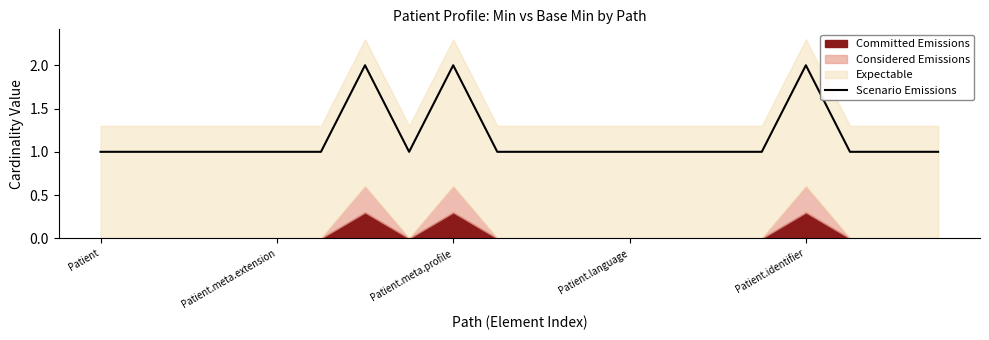

True or false: Scenario Emissions has a value of 1 at Patient.language.

True